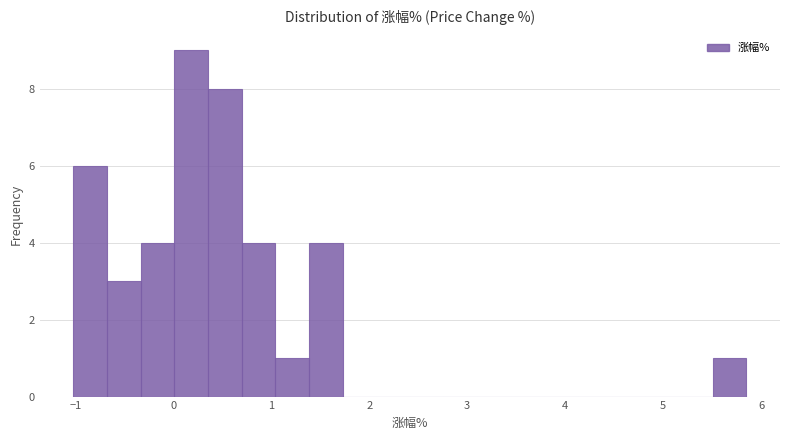

Read against the x-axis, roughly where is the centre of the tallest bar?

0.2